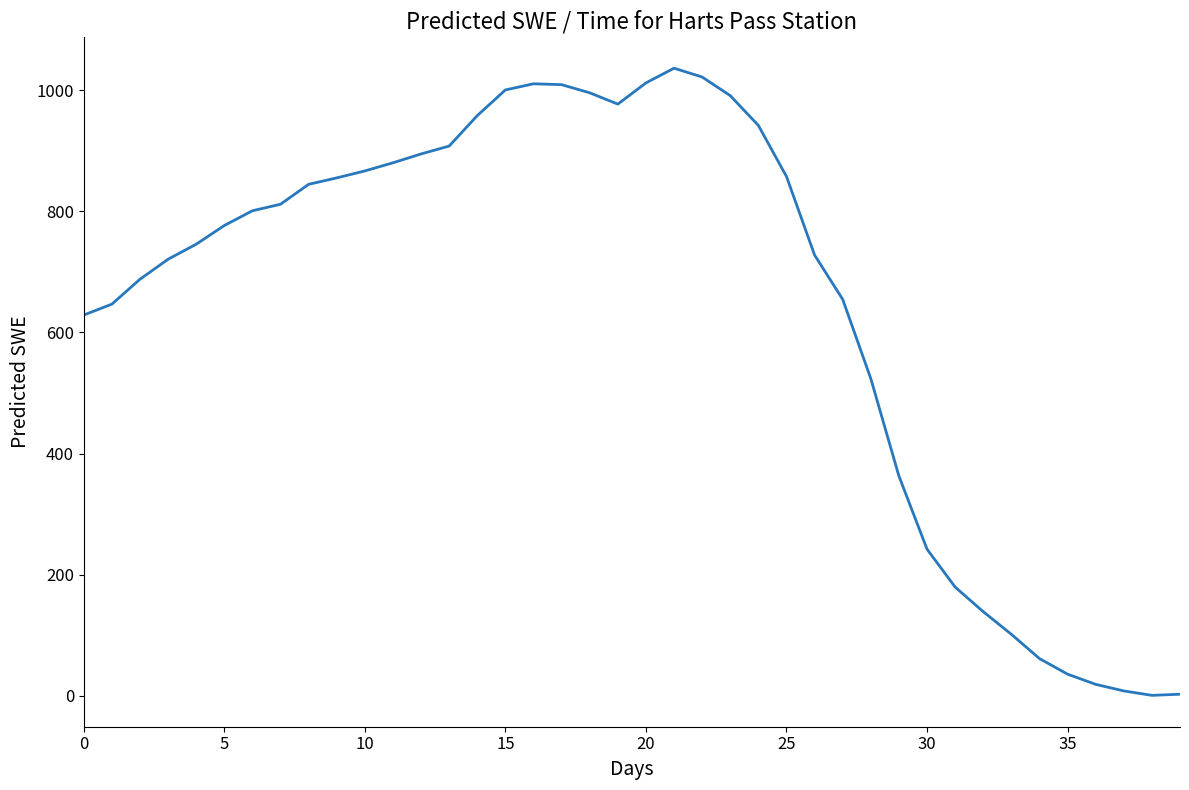

What is the difference between the maximum and minimum values?

1036.0